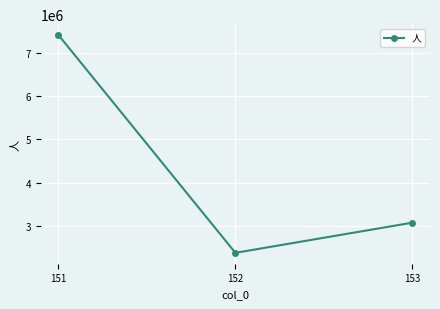

Reading left to right, what are all the values shown in this chart?

7423744	2367290	3067394